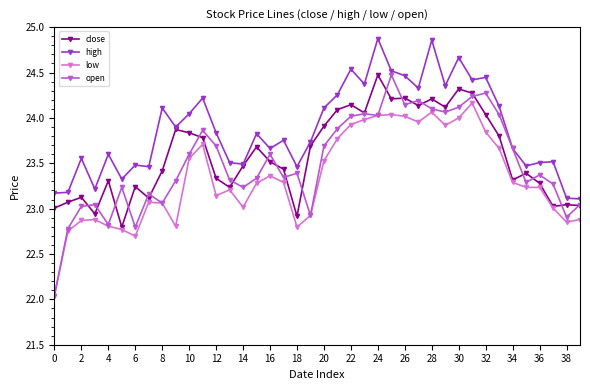

True or false: open has more than 0 points higher than both neighbors.

True